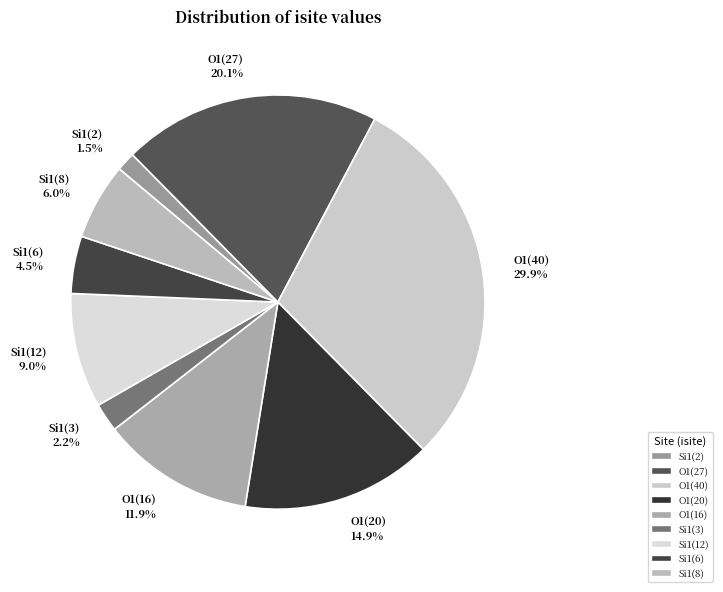

Is there any slice that represents more than half of the pie?

No